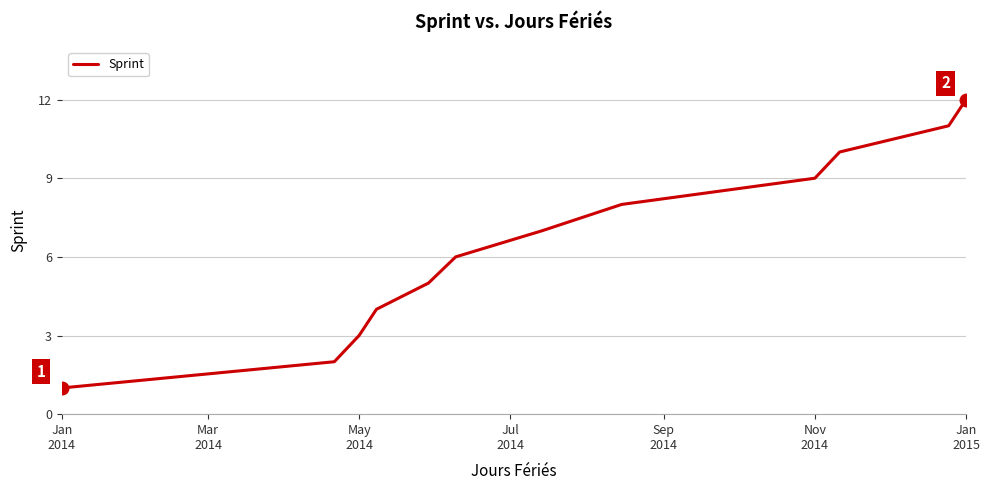

What is the difference between the maximum and minimum values?

11